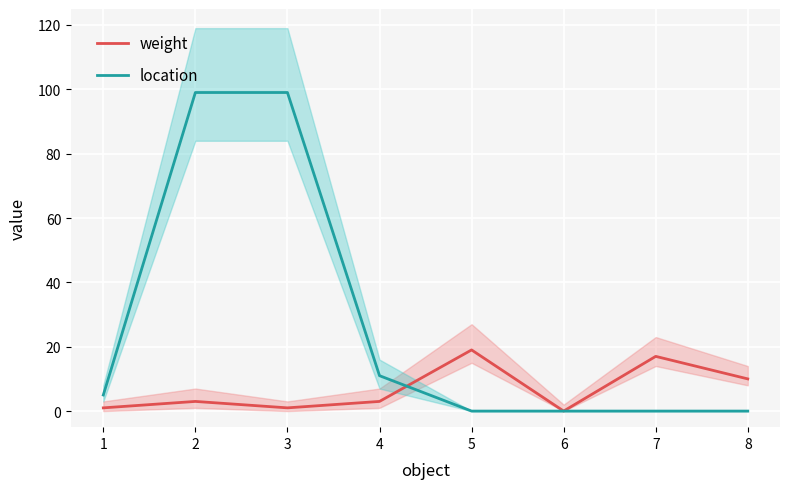

What are all the series names shown in the legend?

weight, location